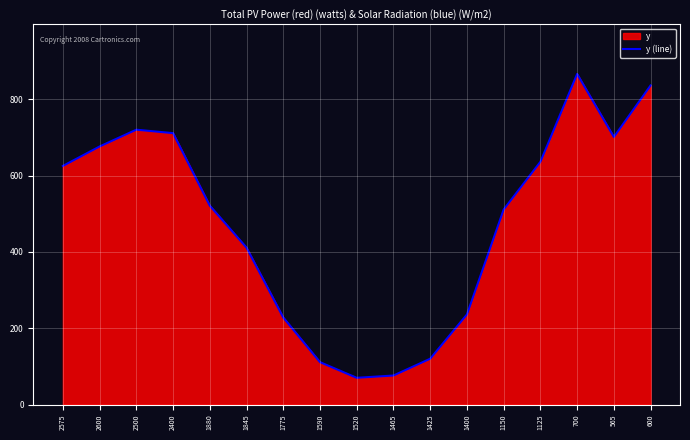

At which category does the chart reach its peak across all series?

700